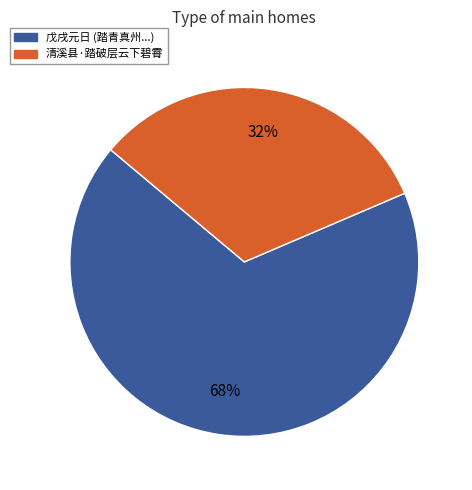

Is it true that 清溪县·踏破层云下碧霄 is 32% of the pie?

True